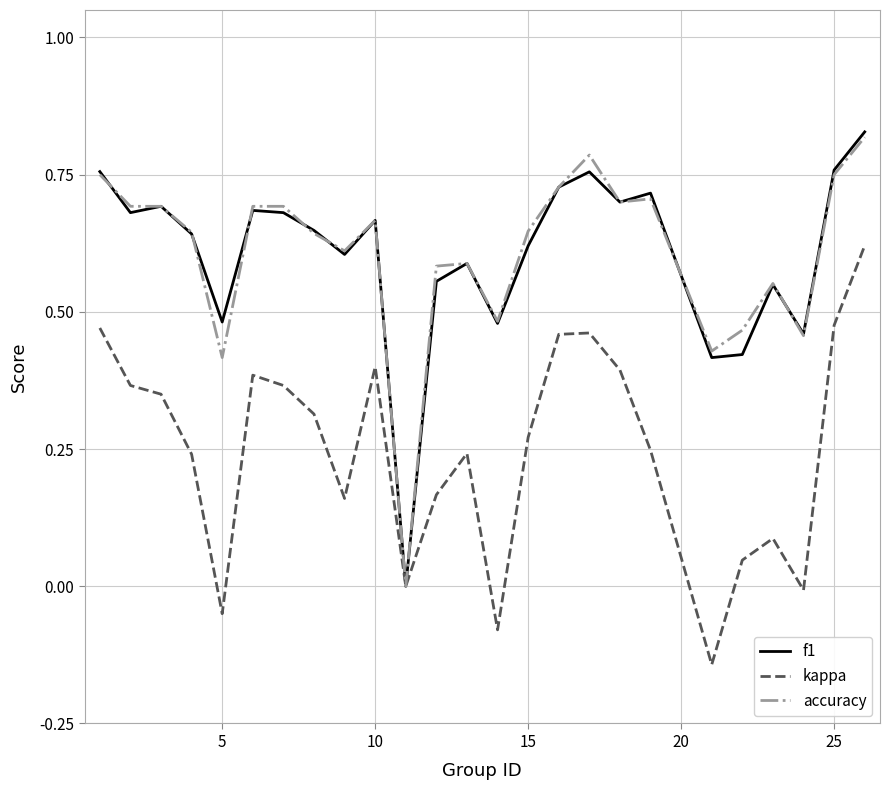

Does the chart have visible grid lines?

Yes